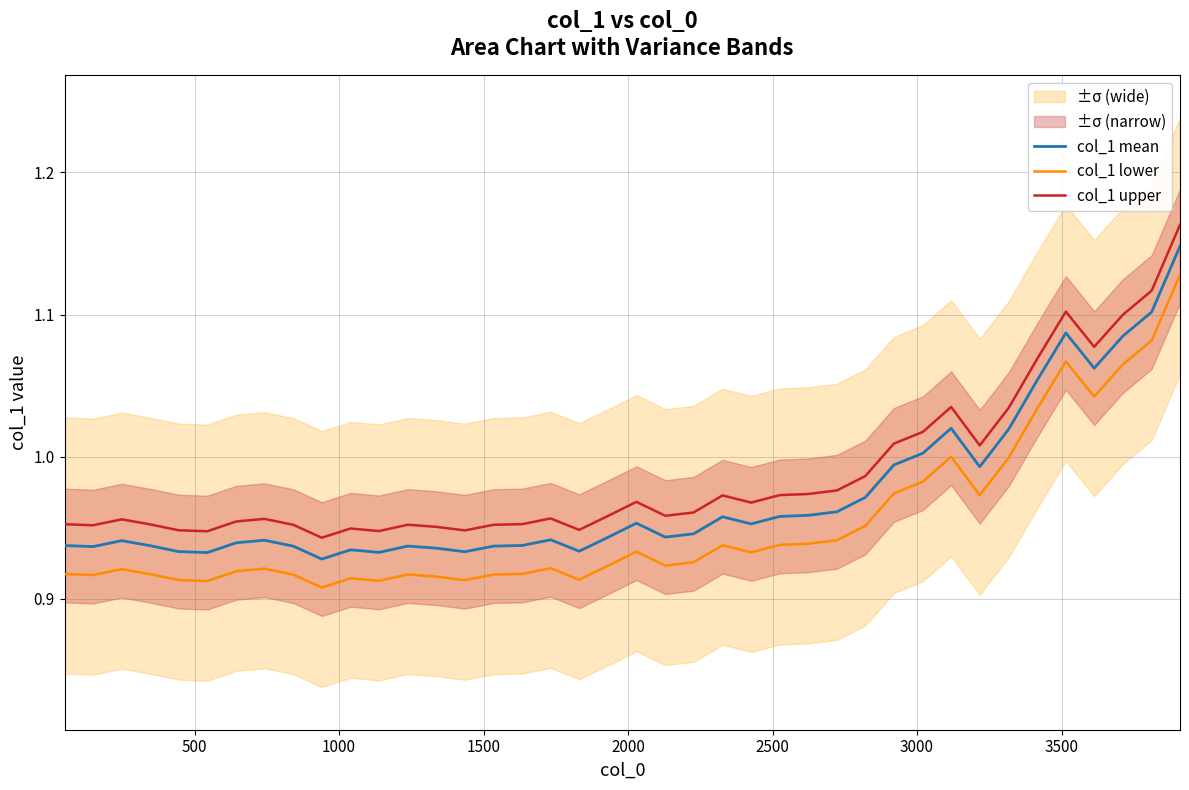

True or false: col_1 mean and col_1 upper intersect in this chart.

False